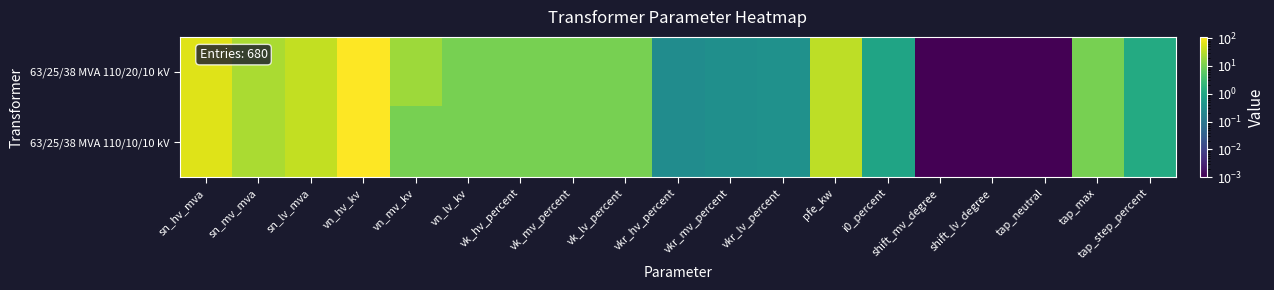

At which category is the sum across all series the highest?

vn_hv_kv